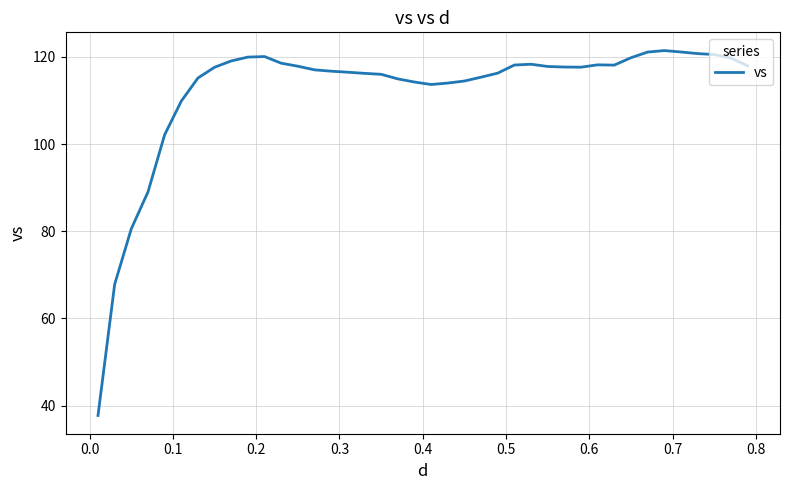

Count the number of categories in the chart.

40